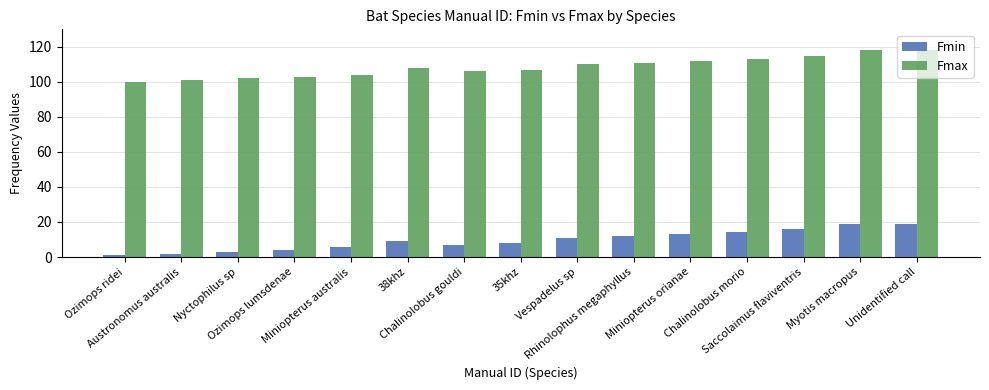

The Fmax series shows 54 at Vespadelus sp. True or false?

False